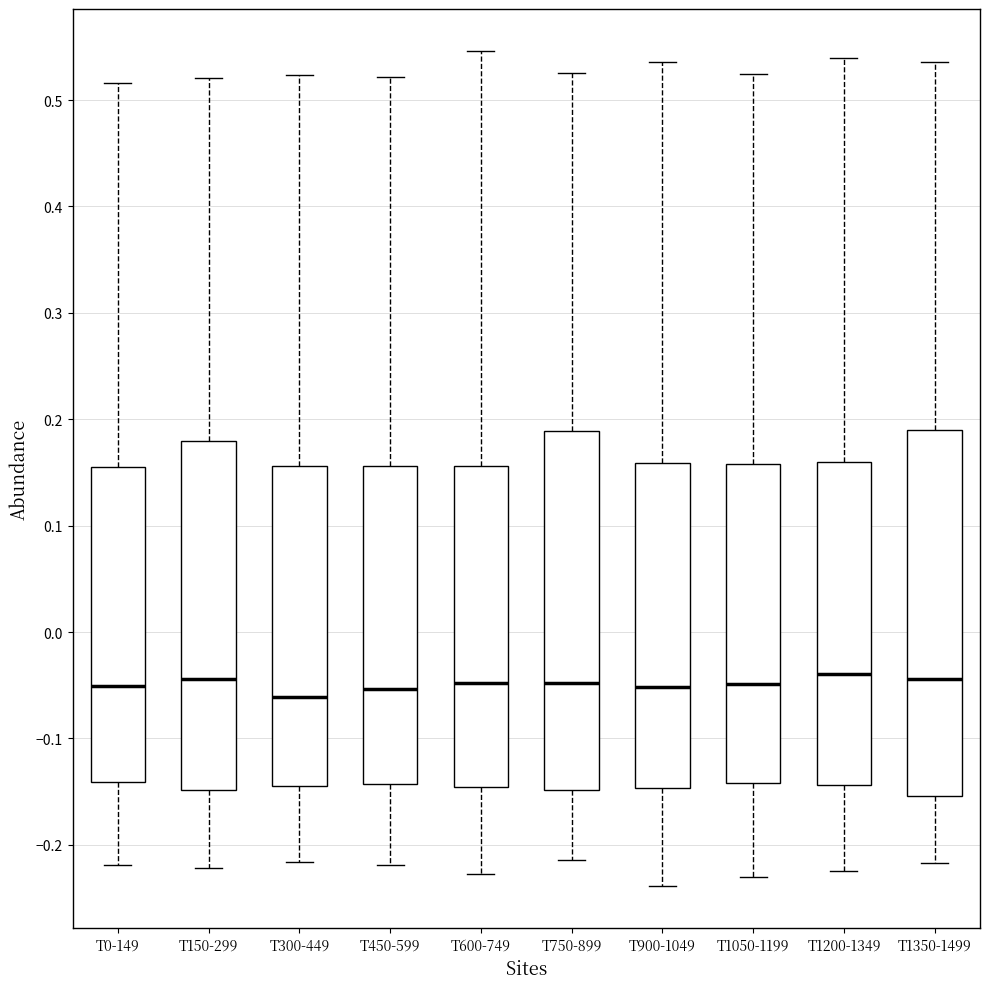

Reading left to right, transcribe this box plot: for each box, give where its median line is, the range the box spans, and where its two whiskers end, as read against the y-axis. The values are not printed on the chart, so give them approximately, as read against the axis.

T0-149: median -0.05, box -0.14 to 0.15, whiskers -0.22 to 0.52
T150-299: median -0.04, box -0.15 to 0.18, whiskers -0.22 to 0.52
T300-449: median -0.06, box -0.14 to 0.16, whiskers -0.22 to 0.52
T450-599: median -0.05, box -0.14 to 0.16, whiskers -0.22 to 0.52
T600-749: median -0.05, box -0.15 to 0.16, whiskers -0.23 to 0.55
T750-899: median -0.05, box -0.15 to 0.19, whiskers -0.21 to 0.53
T900-1049: median -0.05, box -0.15 to 0.16, whiskers -0.24 to 0.54
T1050-1199: median -0.05, box -0.14 to 0.16, whiskers -0.23 to 0.52
T1200-1349: median -0.04, box -0.14 to 0.16, whiskers -0.23 to 0.54
T1350-1499: median -0.04, box -0.15 to 0.19, whiskers -0.22 to 0.54